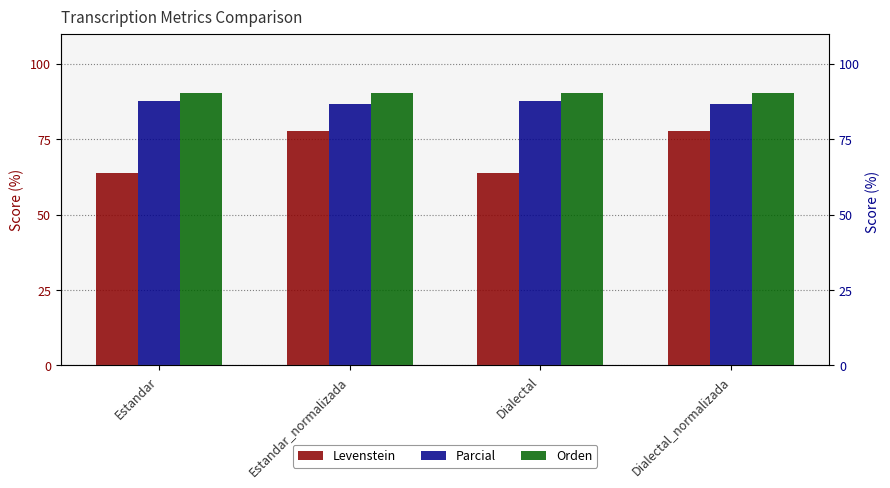

Which series has the largest range (max minus min)?

Levenstein